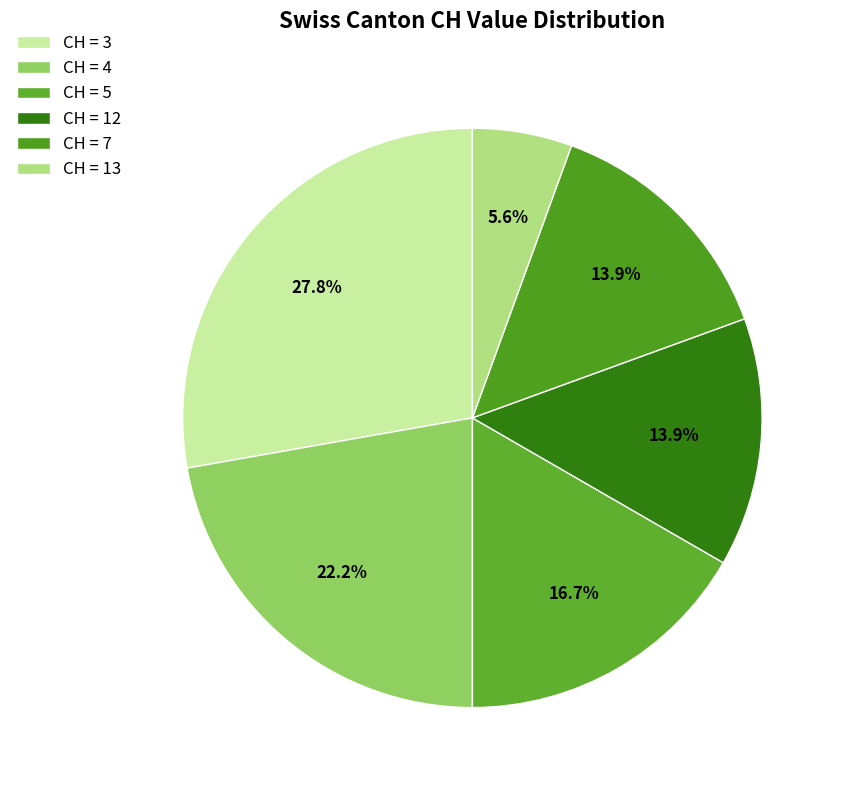

Count the number of slices in the pie.

6